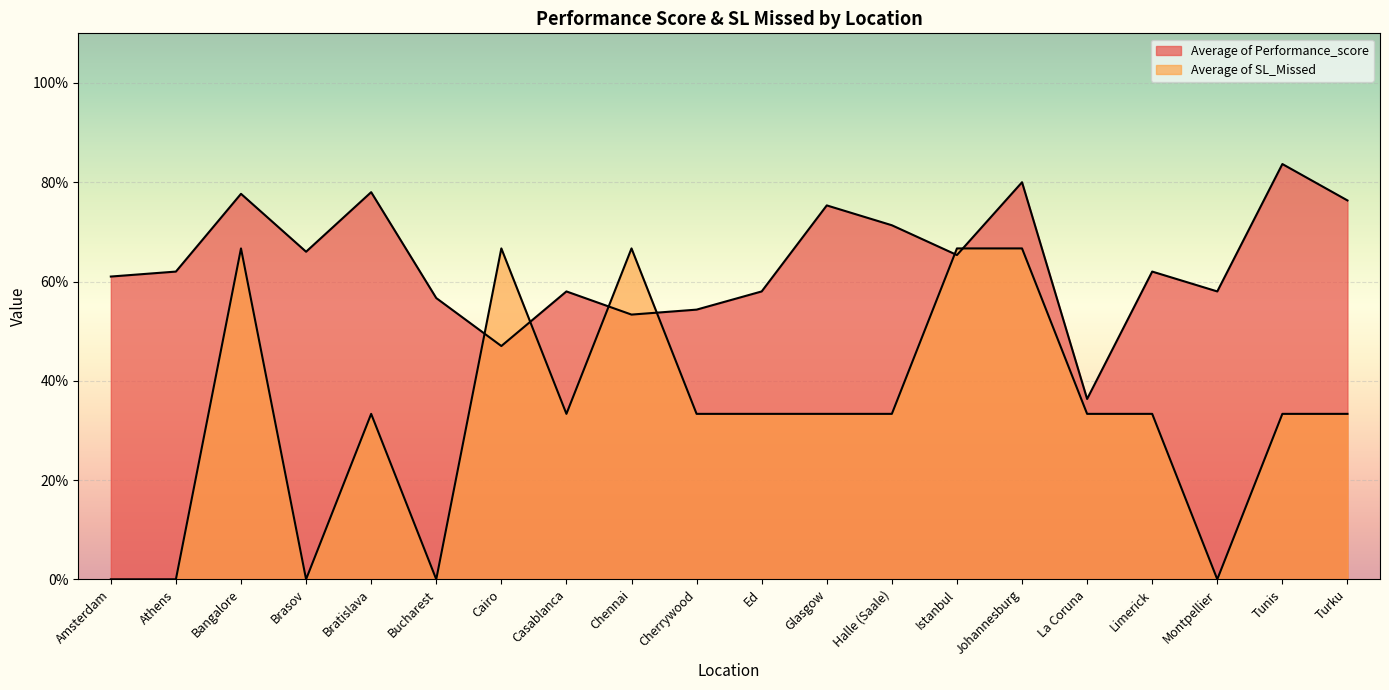

What is the sum of the Average of SL_Missed values at Halle (Saale) and Bucharest?

0.3